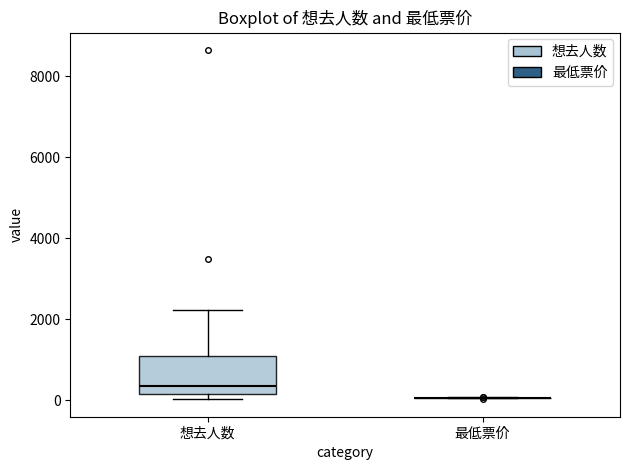

Where does the median line of the box for 想去人数 sit on the y-axis? The values are not printed on the chart, so give them approximately, as read against the axis.

400